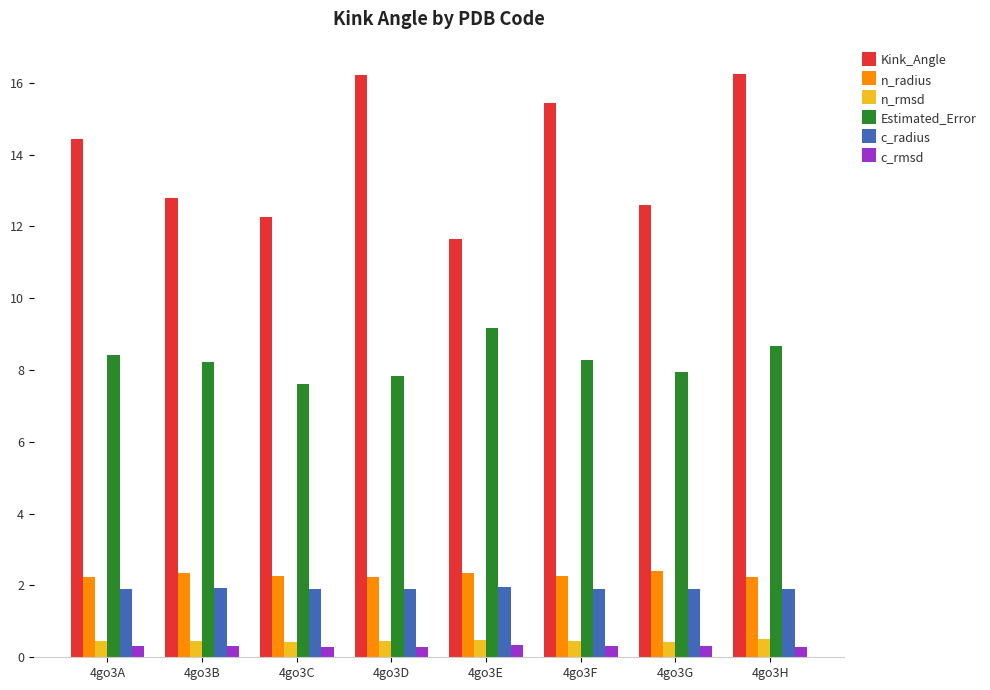

What is the sum of all c_rmsd values?

2.4